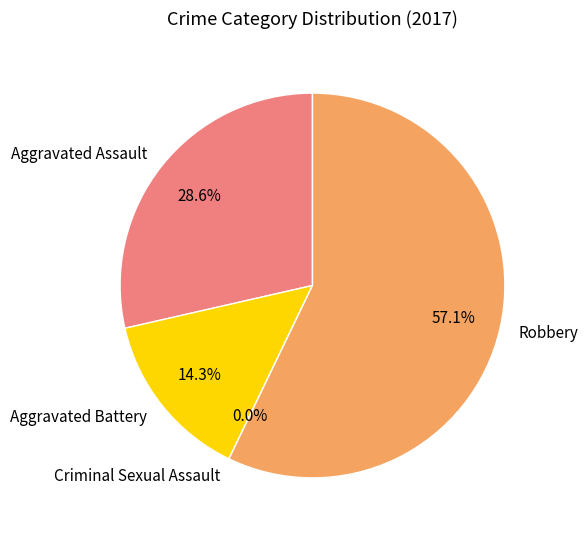

What is the smallest slice in the pie chart?

Criminal Sexual Assault